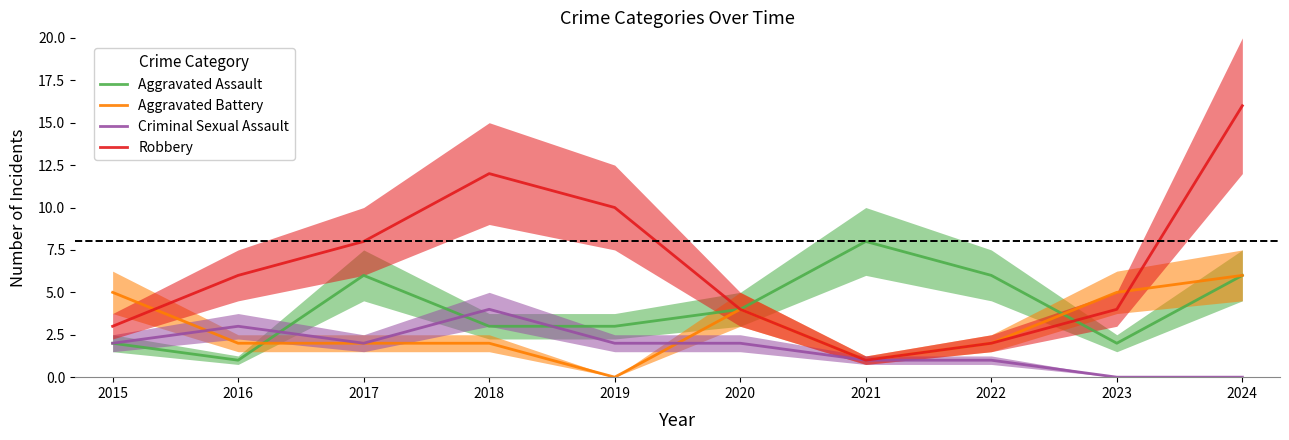

At 2024, list the series in order from smallest to largest.

Criminal Sexual Assault, Aggravated Assault, Aggravated Battery, Robbery